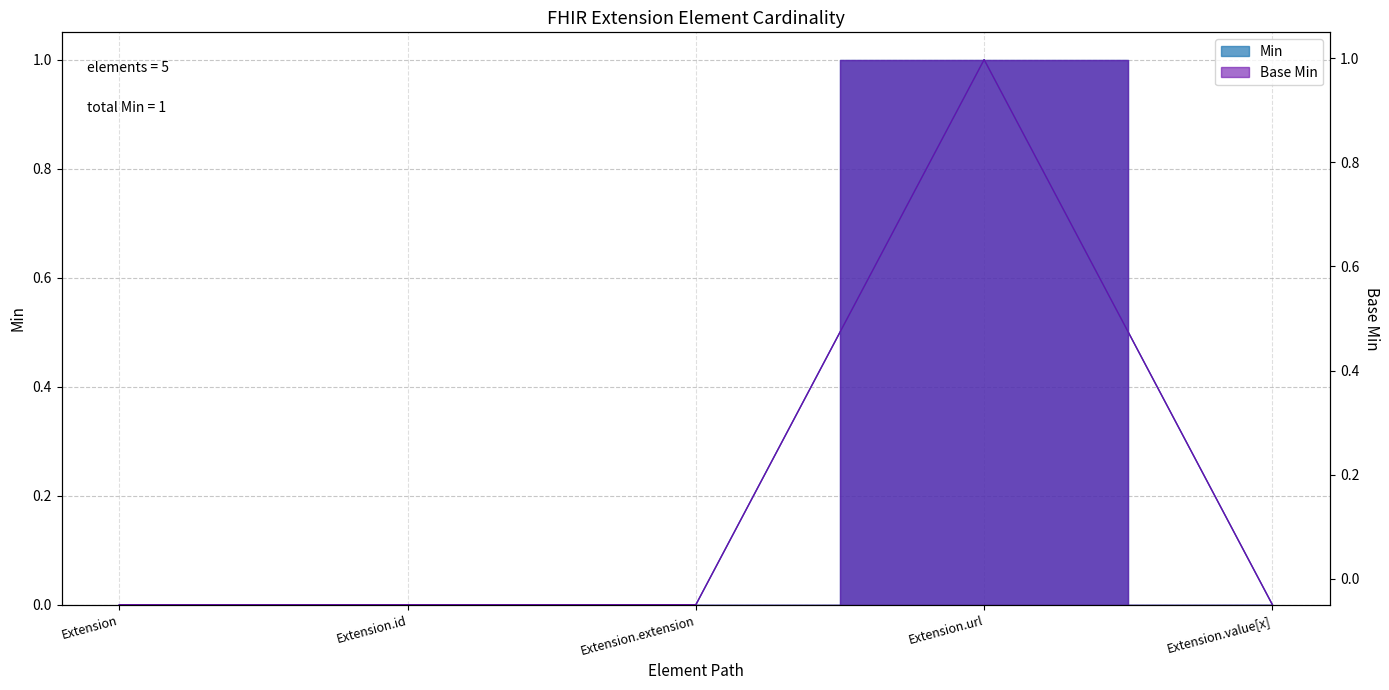

True or false: Min and Base Min cross at least once.

False